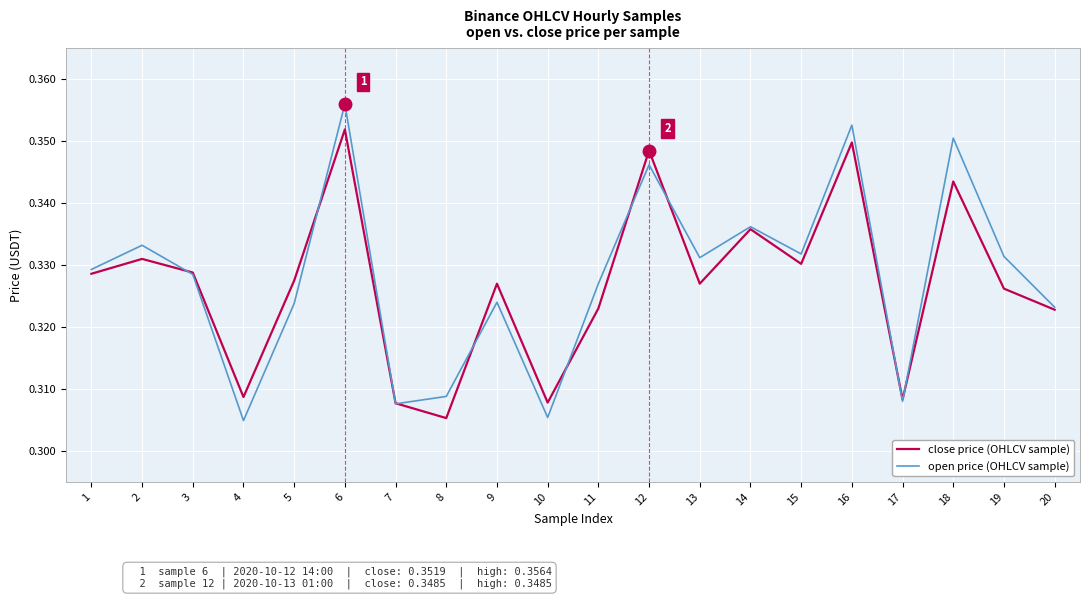

Is the value of close price (OHLCV sample) at 13 greater than the value of open price (OHLCV sample) at 19?

No